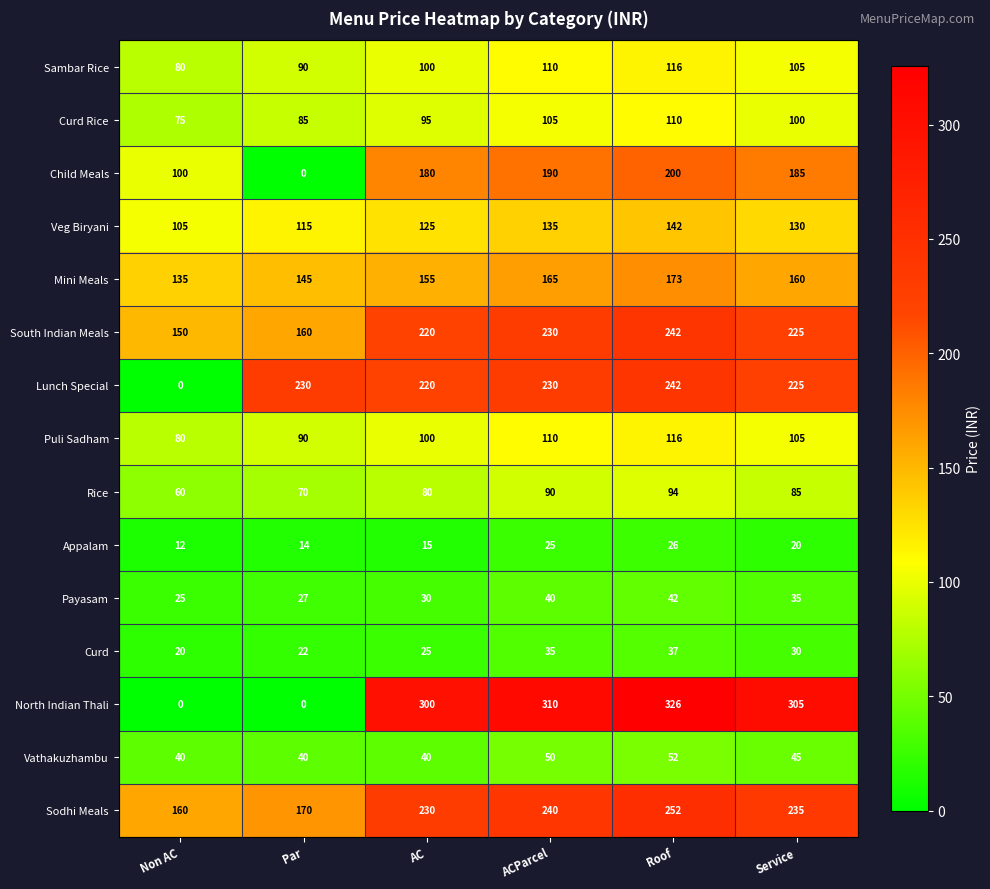

Which series changed the most between AC and Roof?

North Indian Thali